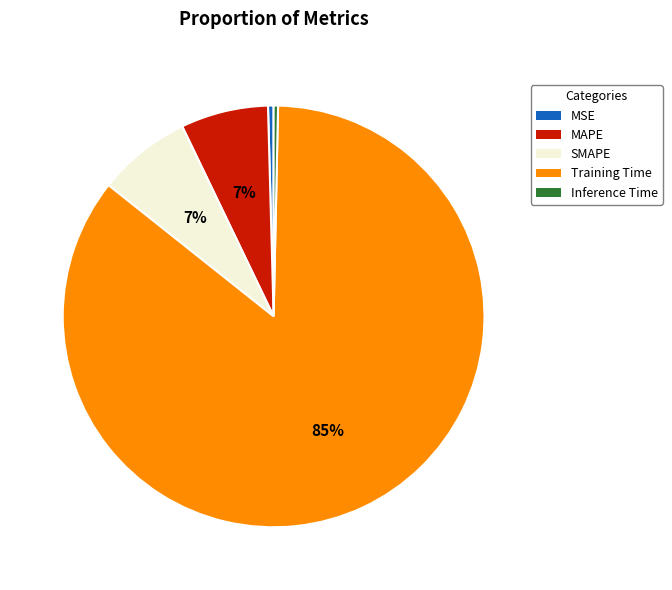

Is it true that SMAPE is 14% of the pie?

False